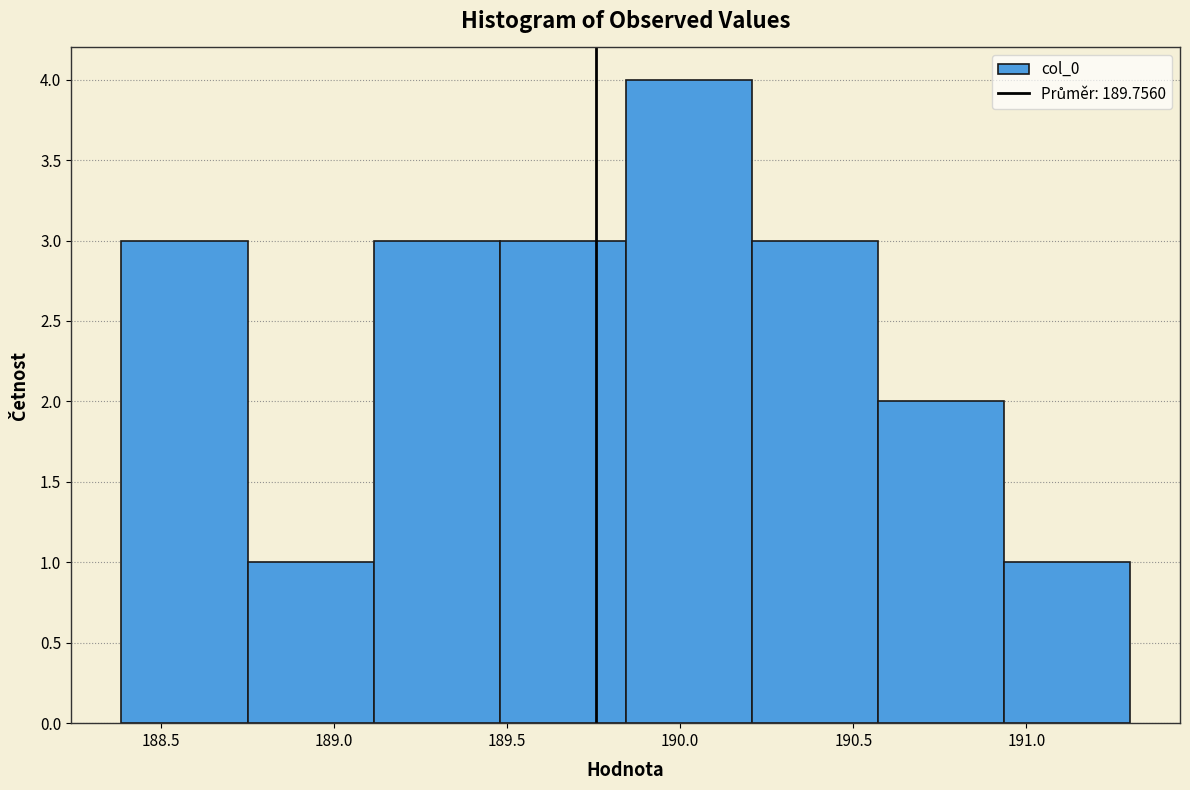

Over which range of the x-axis is the bar tallest?

189.85 to 190.20